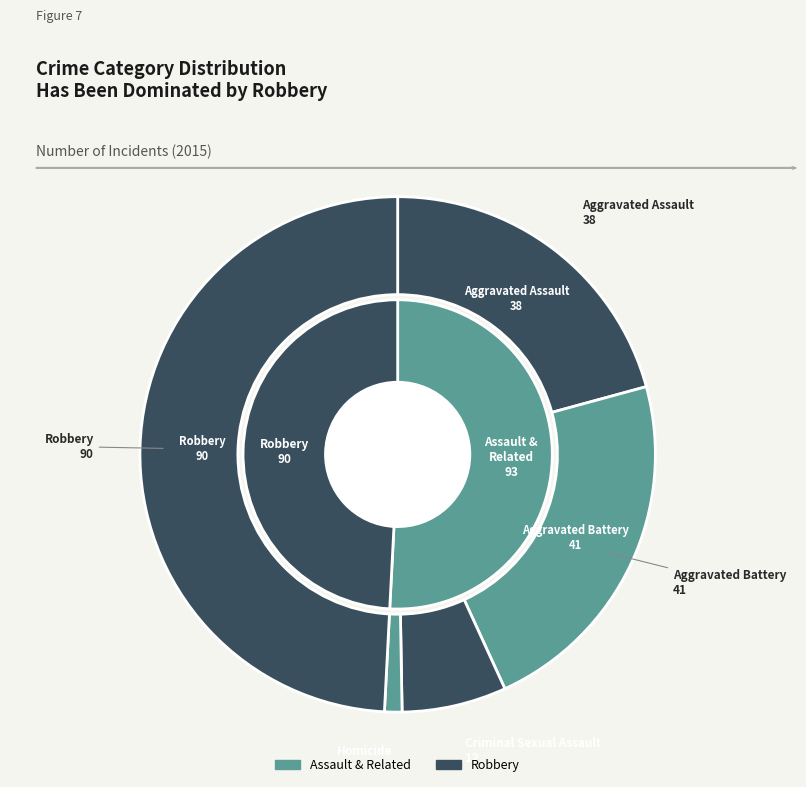

Count the number of slices in the pie.

5